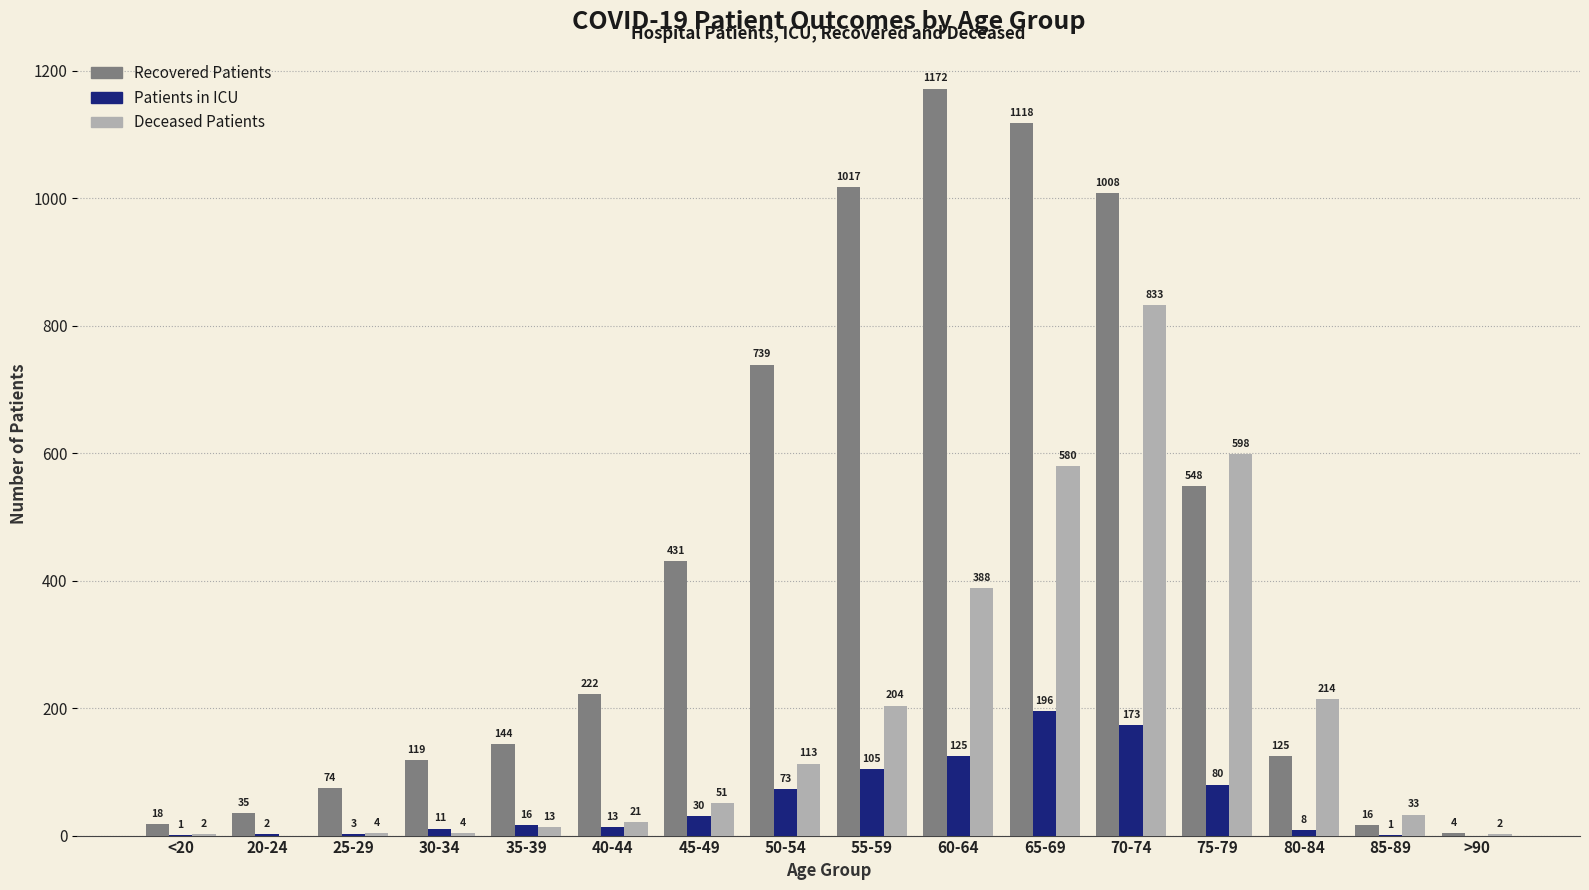

What is the total value across all series at 65-69?

1894